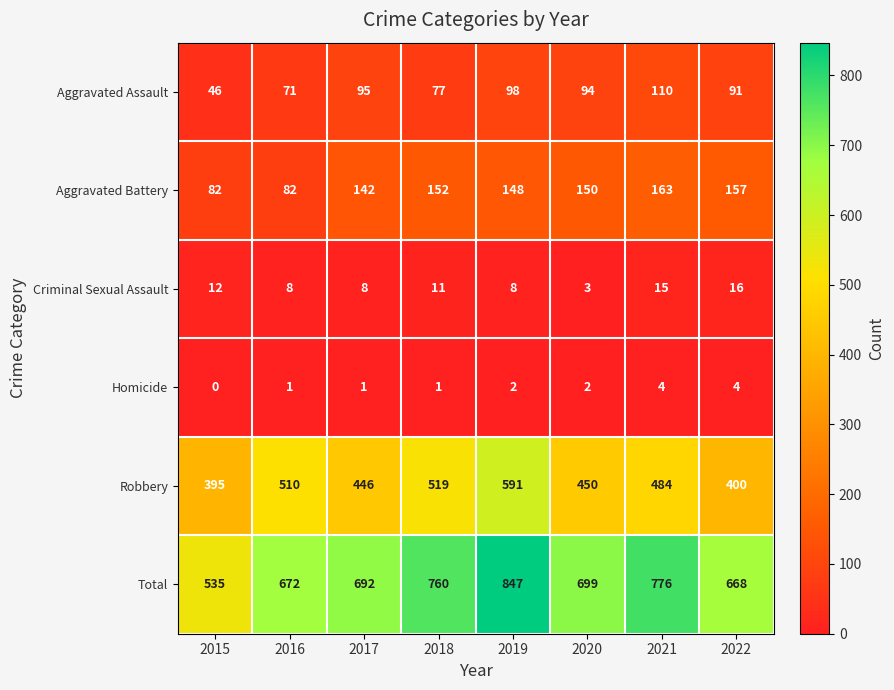

What is the sum of the Aggravated Battery values at 2018 and 2016?

234